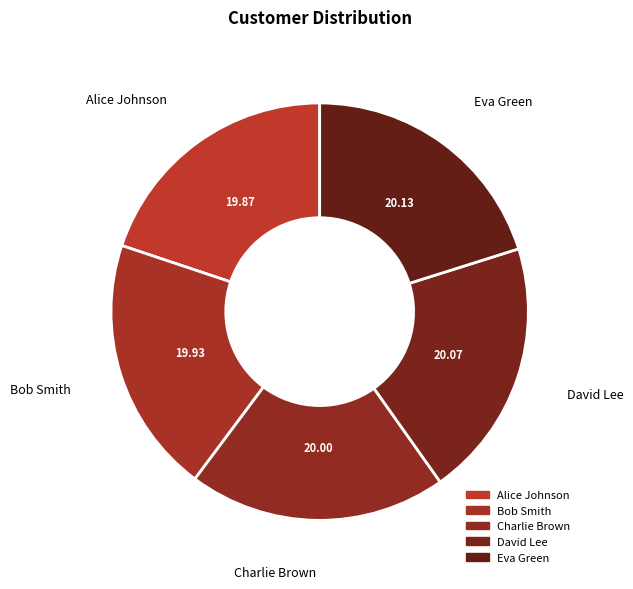

True or false: Alice Johnson accounts for 32% of the total.

False